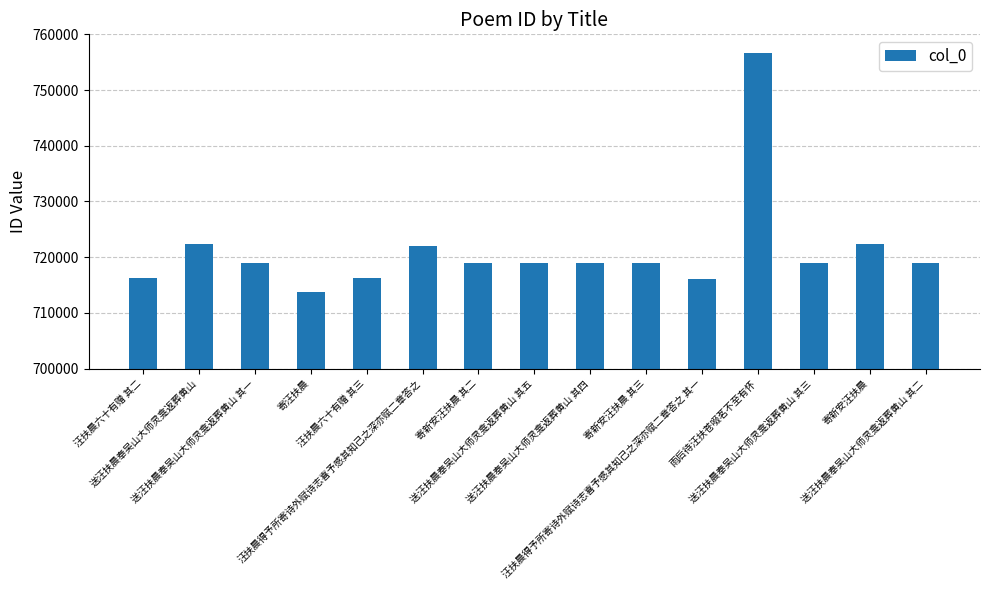

What is the label of the 7th bar from the left?

寄新安汪扶晨 其二